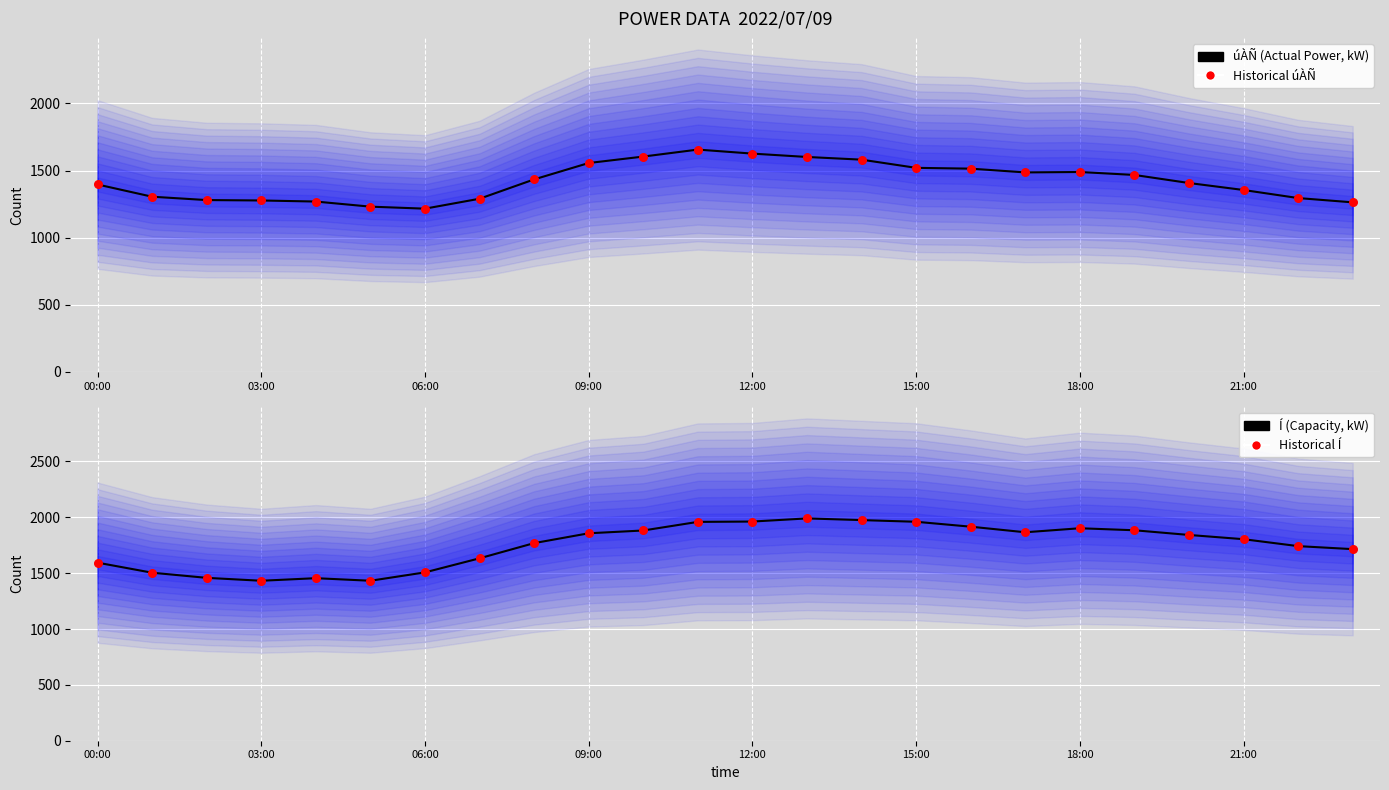

Is the value of Í (Capacity, kW) at 06:00 greater than the value of Historical Í at 00:00?

No